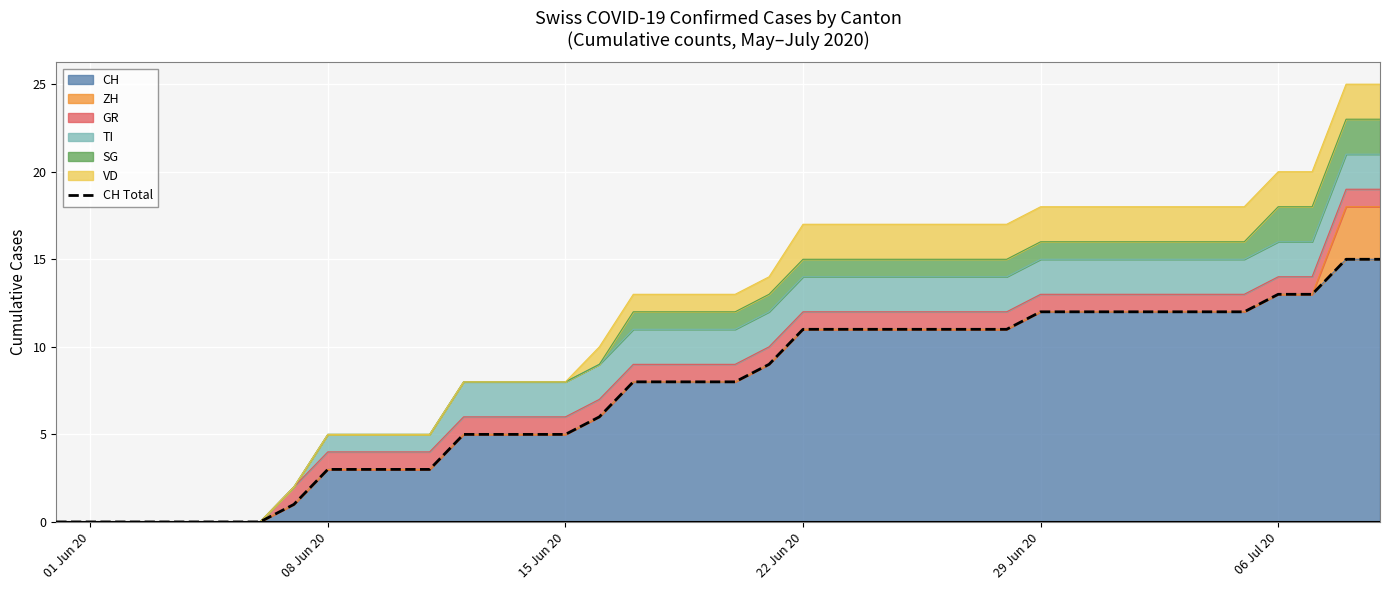

What is the sum of all values?

297